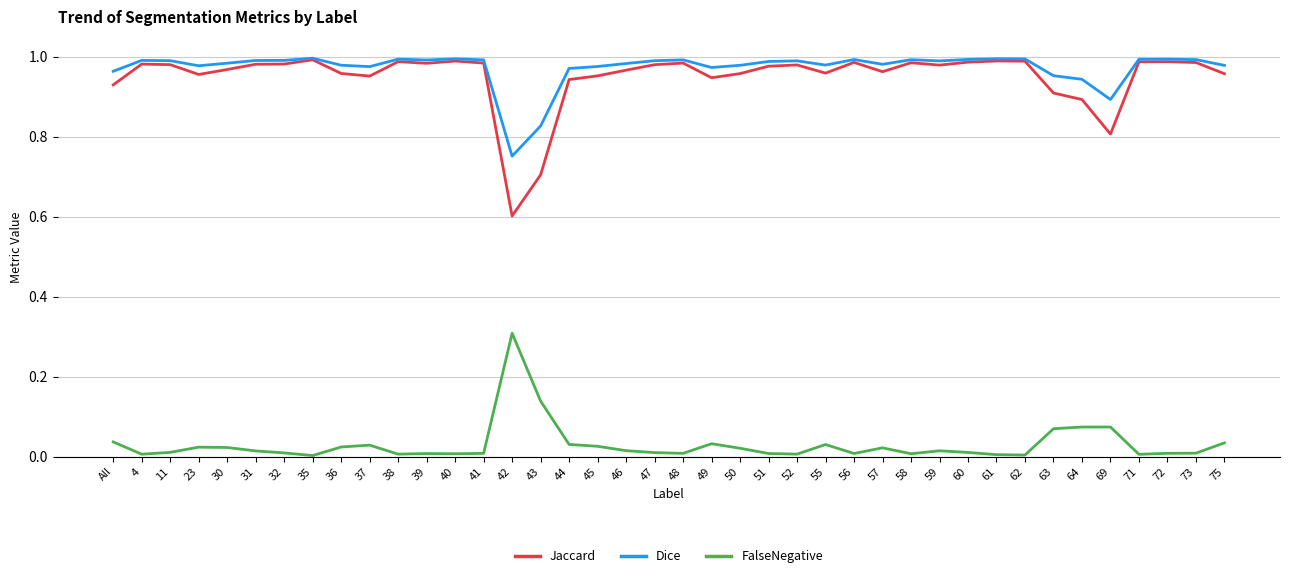

True or false: Dice and FalseNegative cross at least once.

False